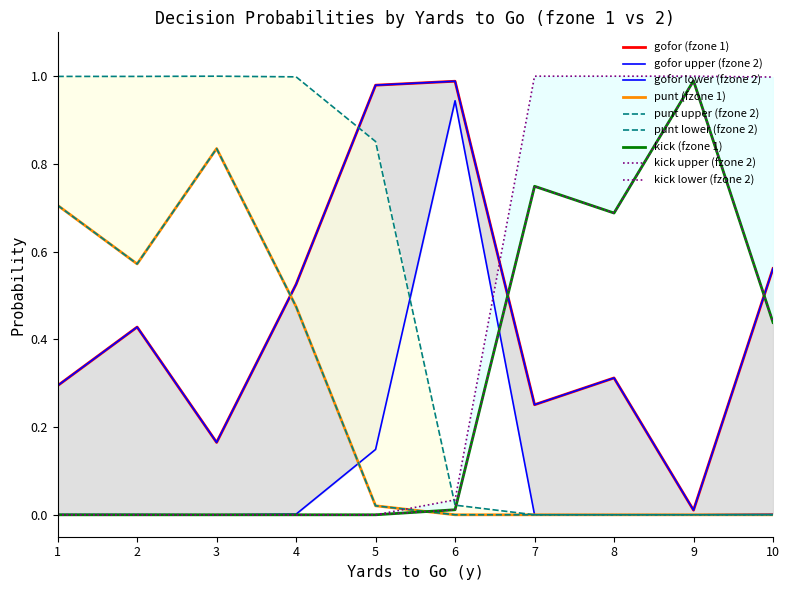

Is this an area chart (filled region under the line)?

No